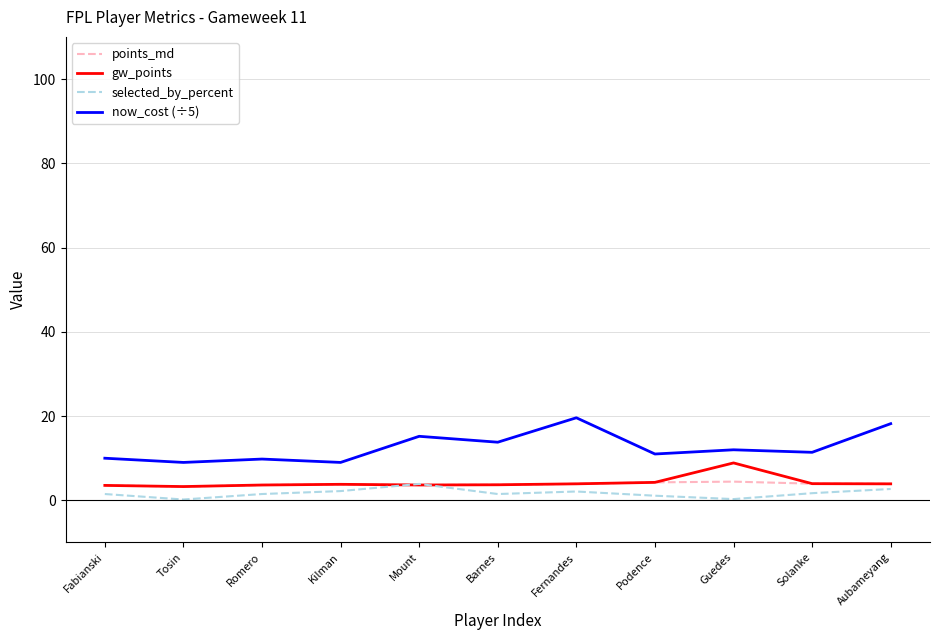

What is the difference between the maximum and minimum values in the now_cost (÷5) series?

10.6